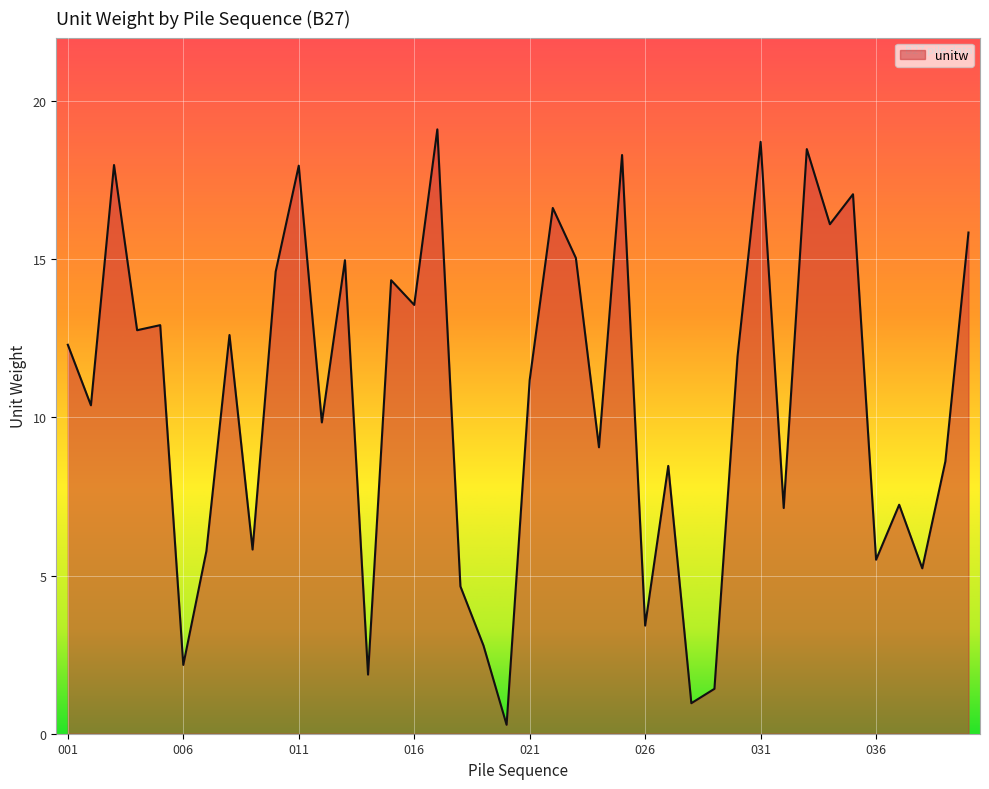

What is the greatest value displayed?

19.1